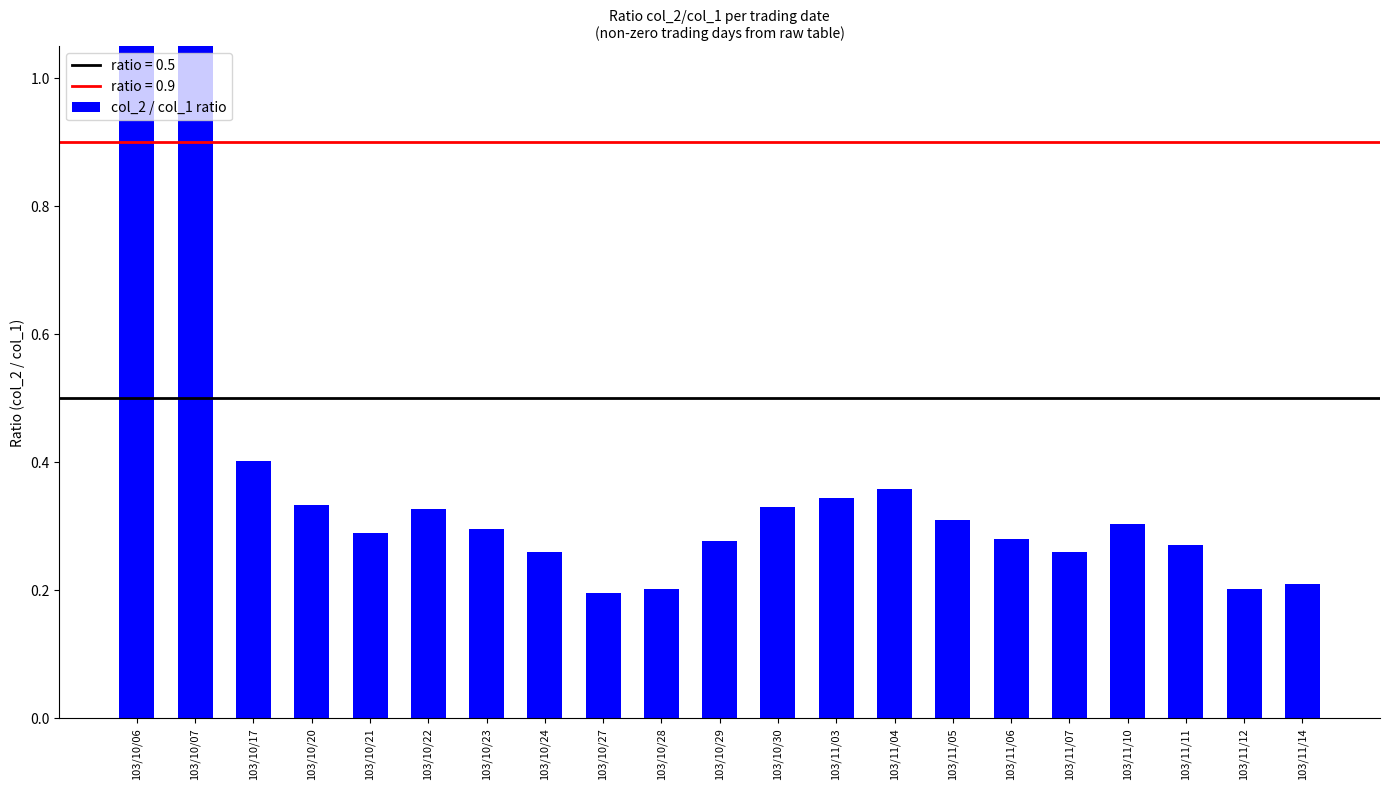

Reading left to right, extract all data points from this chart.

103/10/06=1.2	103/10/07=1.1	103/10/17=0.4	103/10/20=0.3	103/10/21=0.3	103/10/22=0.3	103/10/23=0.3	103/10/24=0.3	103/10/27=0.2	103/10/28=0.2	103/10/29=0.3	103/10/30=0.3	103/11/03=0.3	103/11/04=0.4	103/11/05=0.3	103/11/06=0.3	103/11/07=0.3	103/11/10=0.3	103/11/11=0.3	103/11/12=0.2	103/11/14=0.2